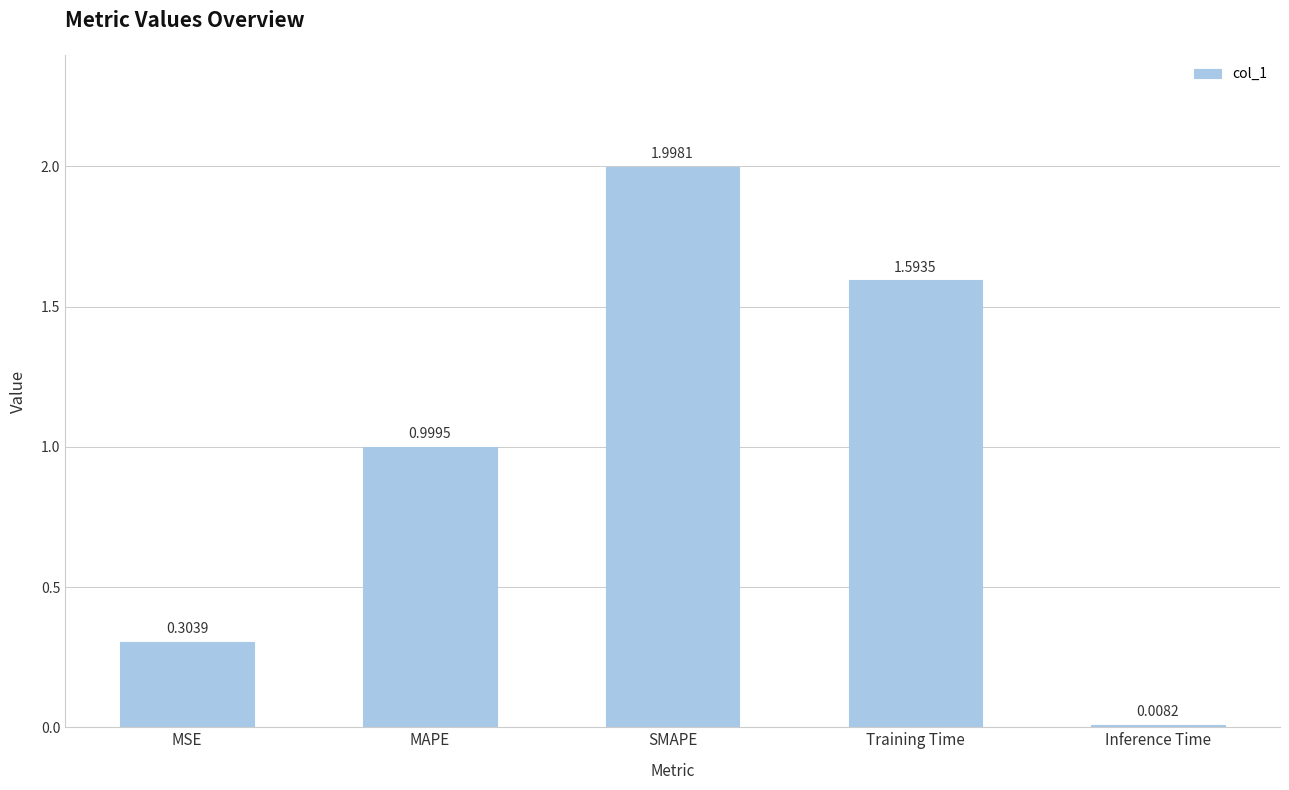

Between Training Time and MSE, which is larger?

Training Time